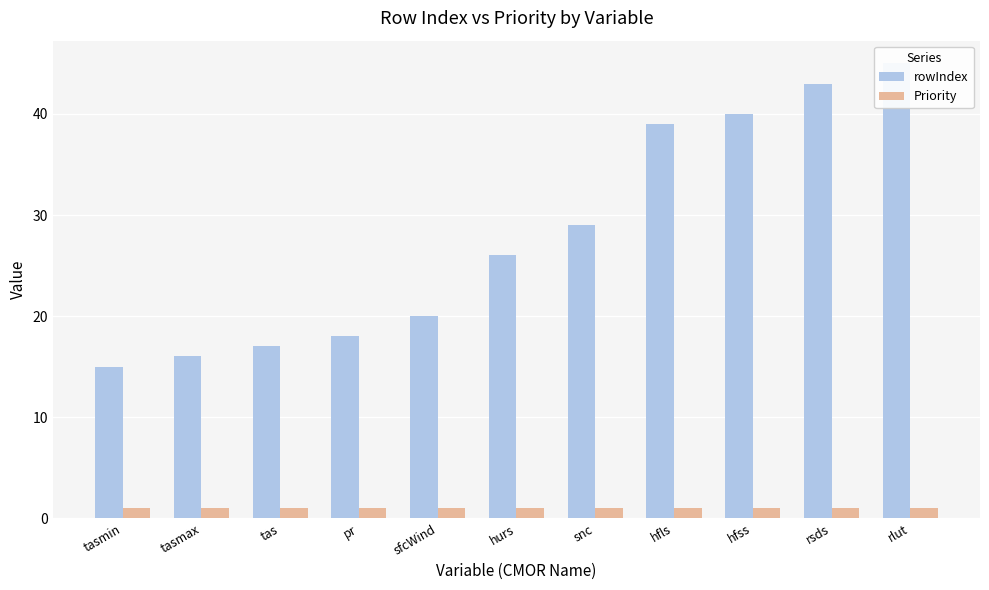

What is the value of the rowIndex bar at the 5th from the left?

20